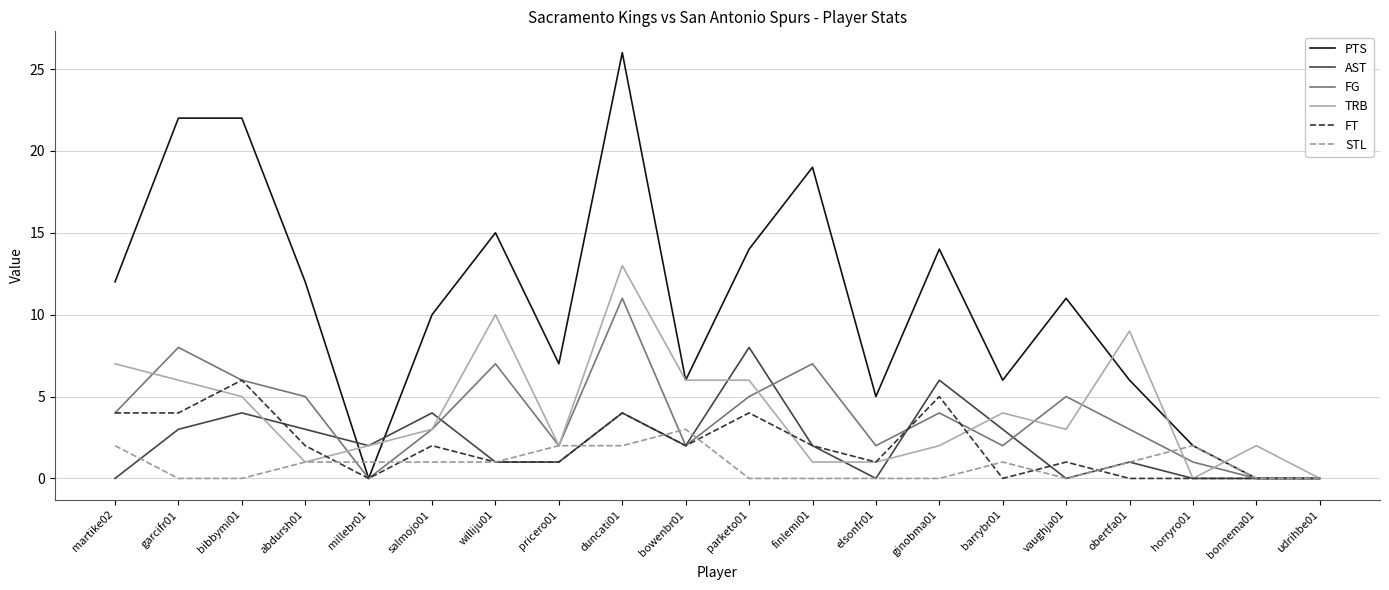

True or false: FT and TRB cross at least once.

True